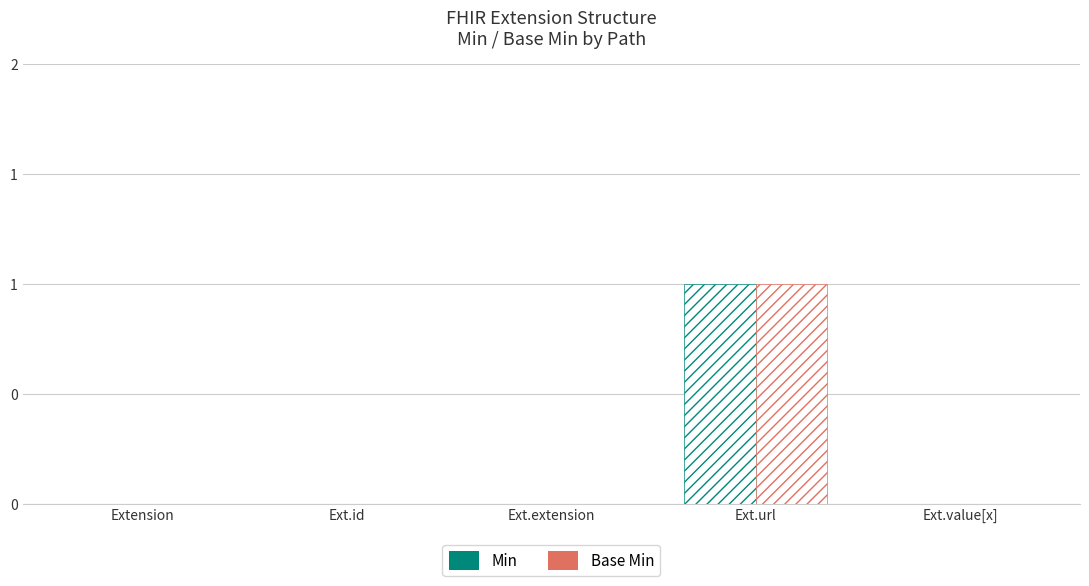

Are the bars horizontal?

No